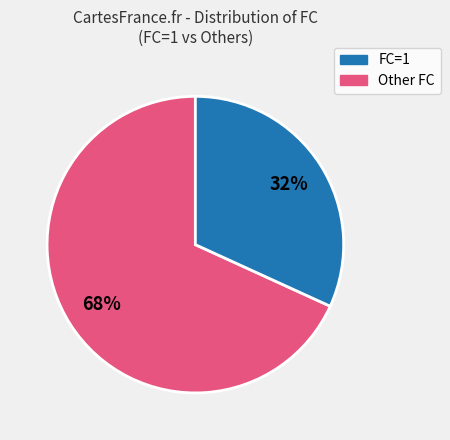

How many segments does this pie chart have?

2